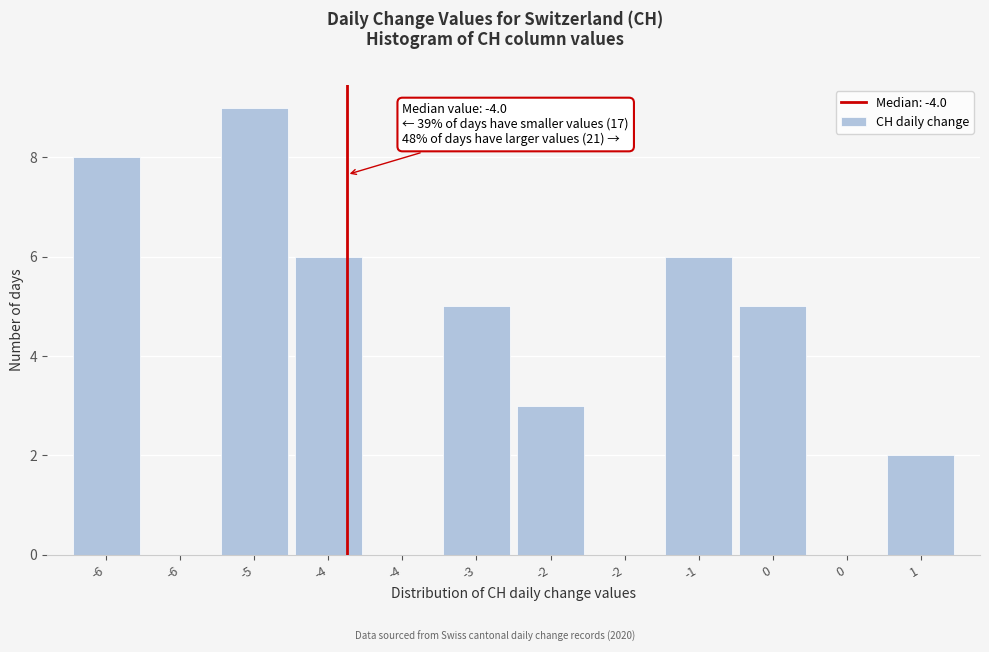

Count the number of categories in the chart.

12